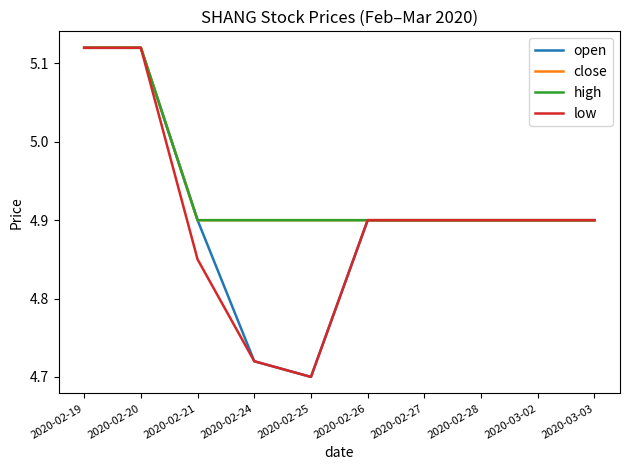

Does the chart have visible grid lines?

No